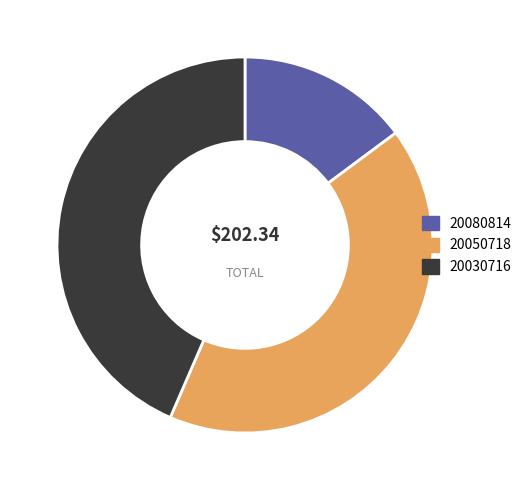

What is the smallest slice in the pie chart?

20080814